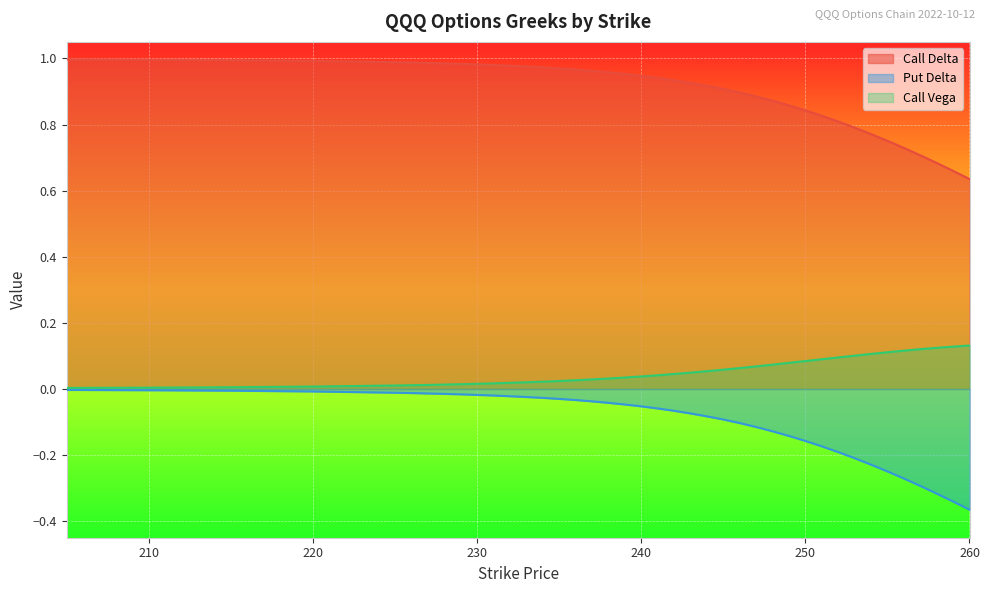

List the series in order of their overall mean, lowest first.

Put Delta, Call Vega, Call Delta